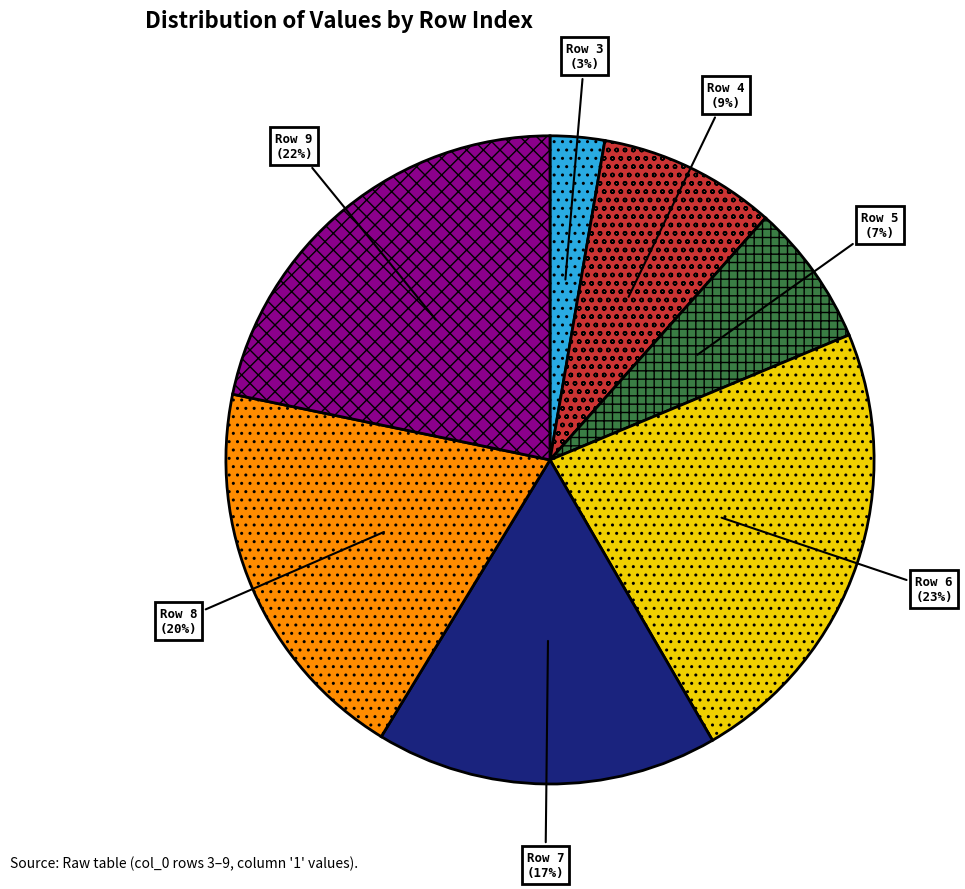

To the nearest percent, what is the difference between the largest and smallest slice percentages?

20%